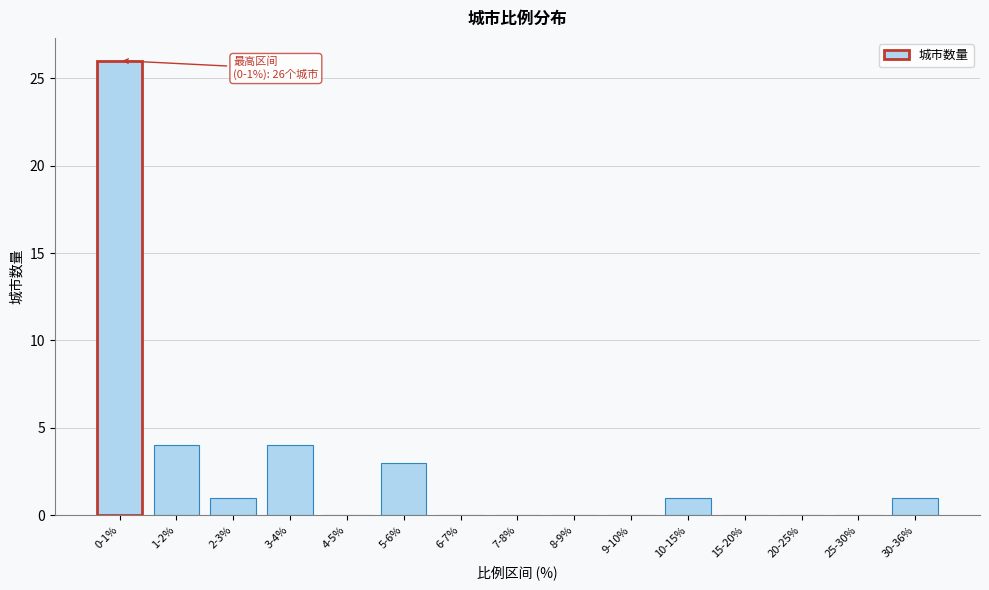

Reading left to right, what are all the values shown in this chart?

0-1%=26	1-2%=4	2-3%=1	3-4%=4	4-5%=0	5-6%=3	6-7%=0	7-8%=0	8-9%=0	9-10%=0	10-15%=1	15-20%=0	20-25%=0	25-30%=0	30-36%=1